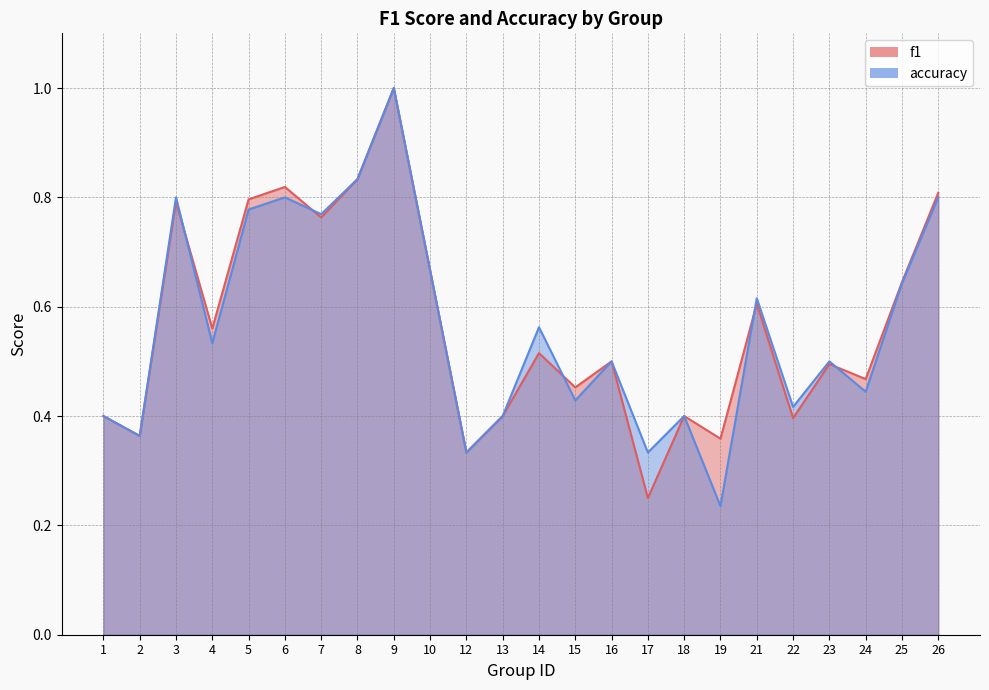

How many interior local valleys does the accuracy series have?

9